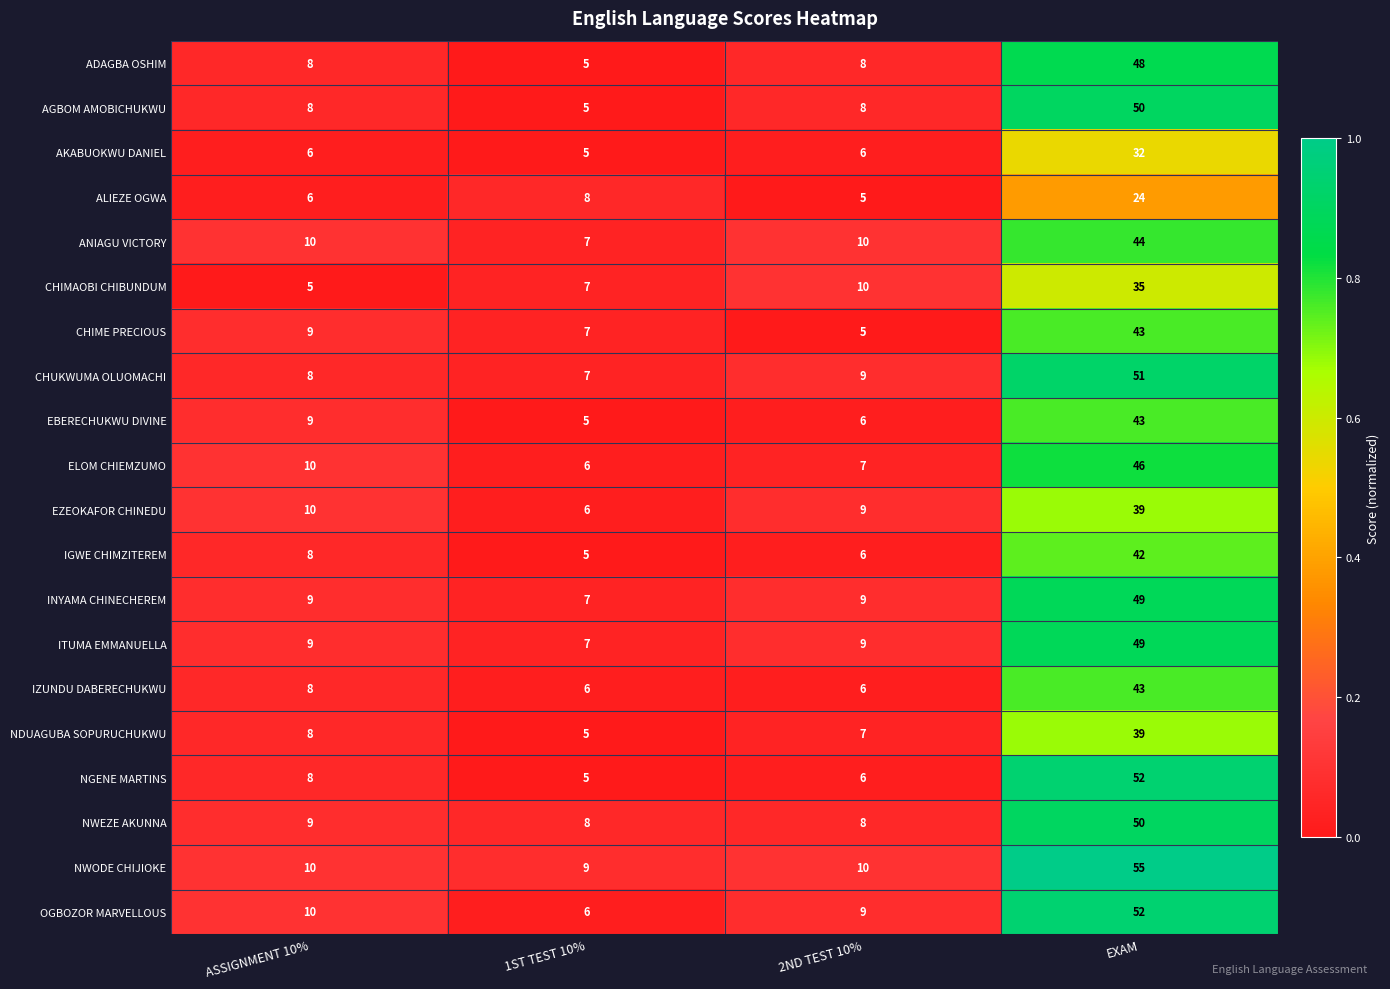

Between ASSIGNMENT 10% and EXAM, which series saw the biggest shift?

NWODE CHIJIOKE